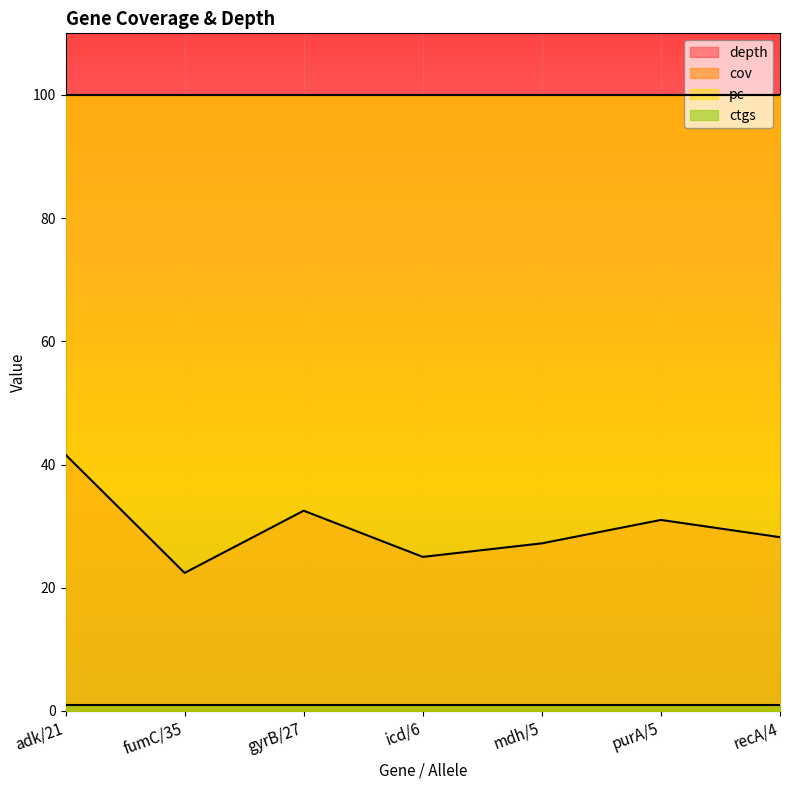

What is the approximate value of cov at recA/4?

100.0